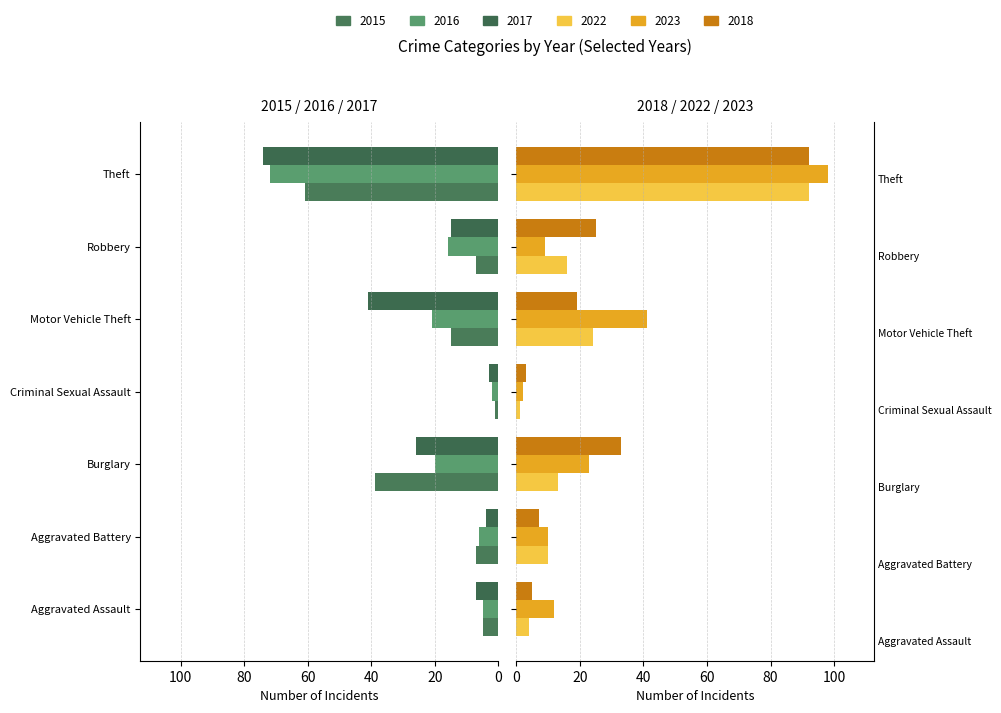

What is the minimum value for 2015?

-61